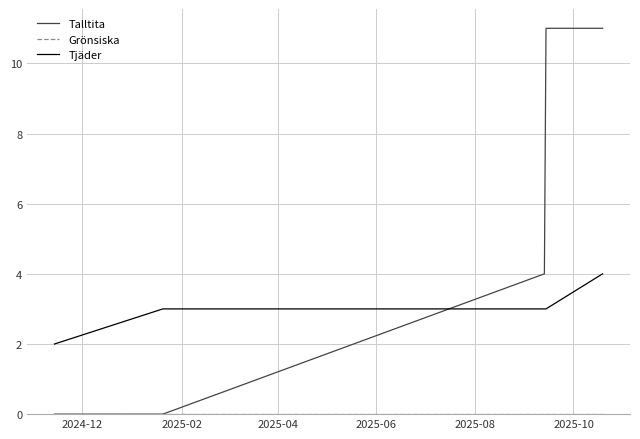

After their last crossing, which series has the higher values: Tjäder or Talltita?

Talltita